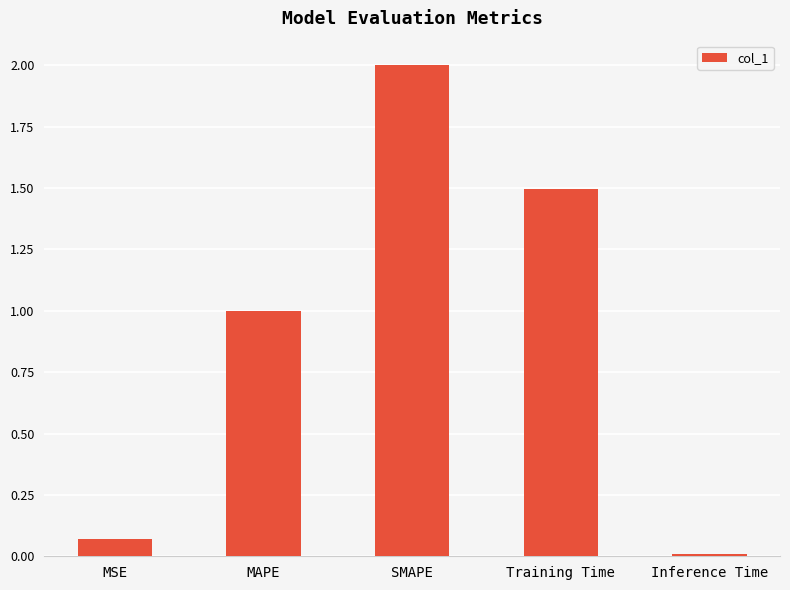

Is it true that the value at Training Time is 0.6?

False